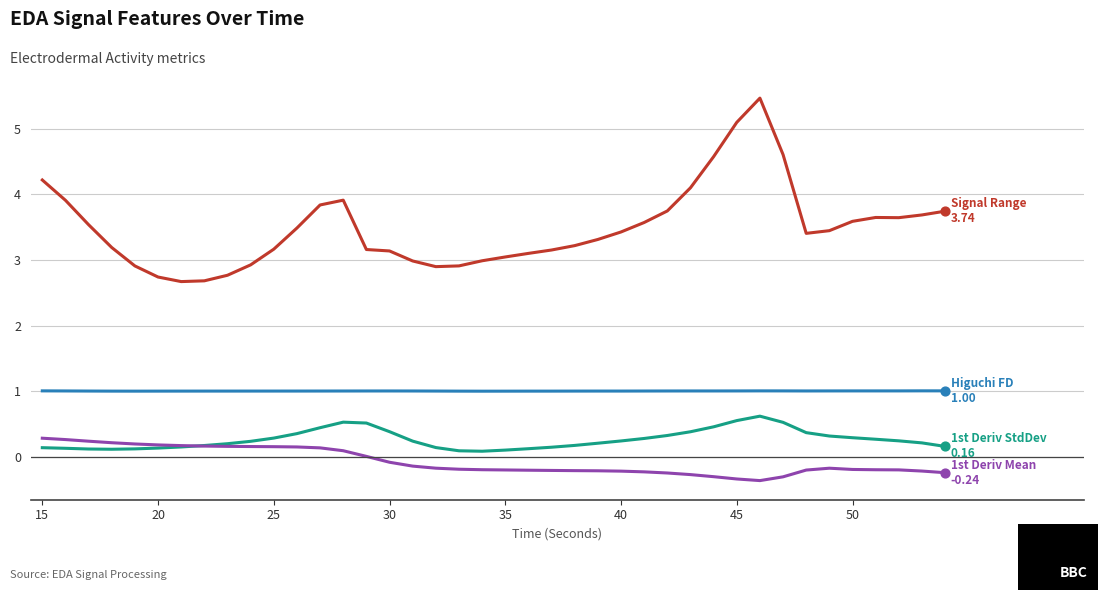

What is the smallest value displayed?

-0.4